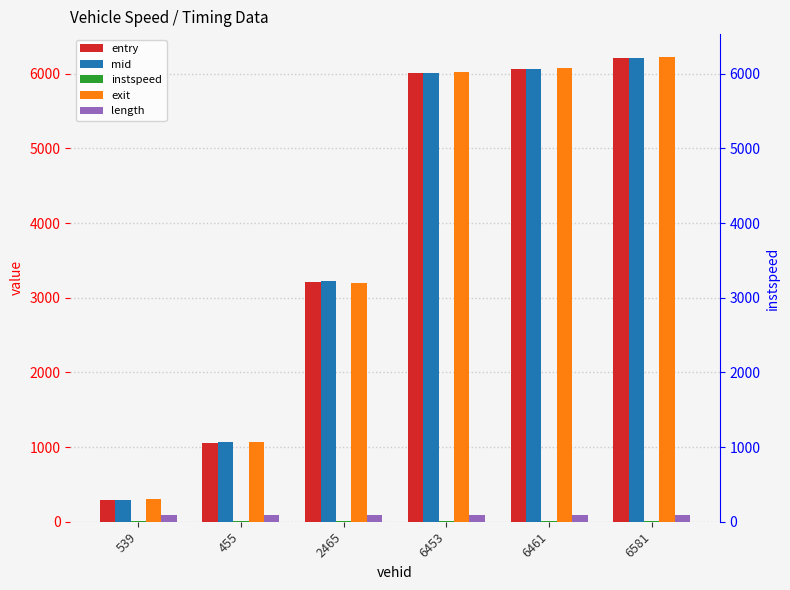

Reading right to left, what are all the values shown in this chart?

entry: 6211.0	6062.0	6009.0	3213.0	1058.0	291.0
mid: 6214.6	6065.5	6012.2	3217.2	1062.1	294.4
instspeed: 13.1	14.3	15.7	5.0	11.6	14.8
exit: 6218.5	6069.2	6016.8	3192.3	1067.8	297.9
length: 94.2	94.2	94.2	94.2	94.2	94.2